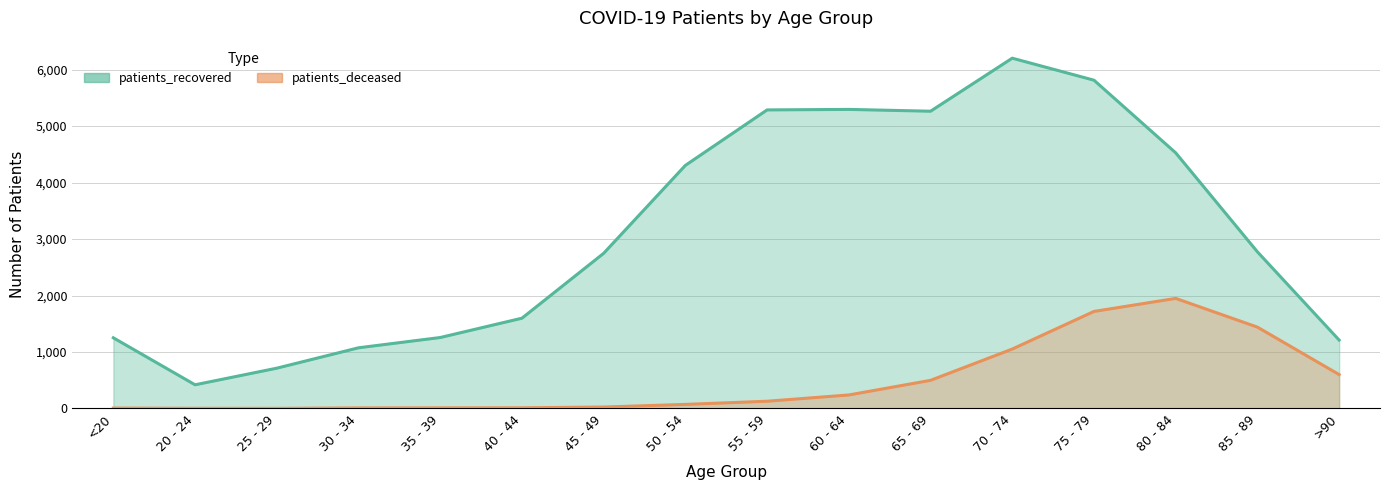

At how many categories does at least one series exceed 1250?

12